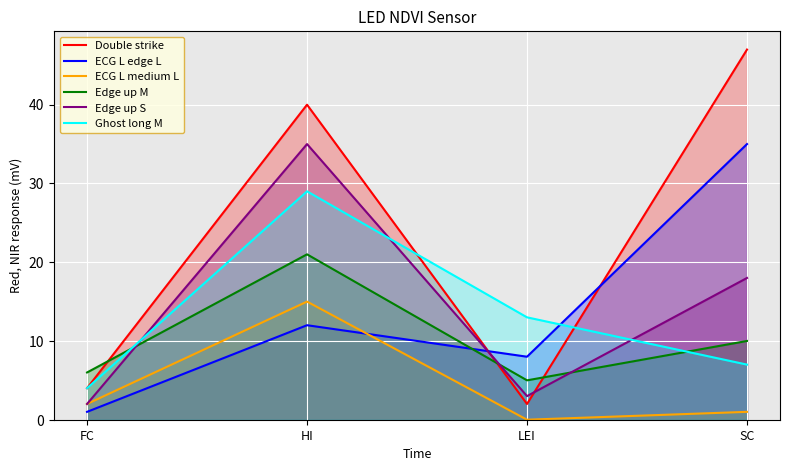

After their last crossing, which series has the higher values: ECG L edge L or ECG L medium L?

ECG L edge L